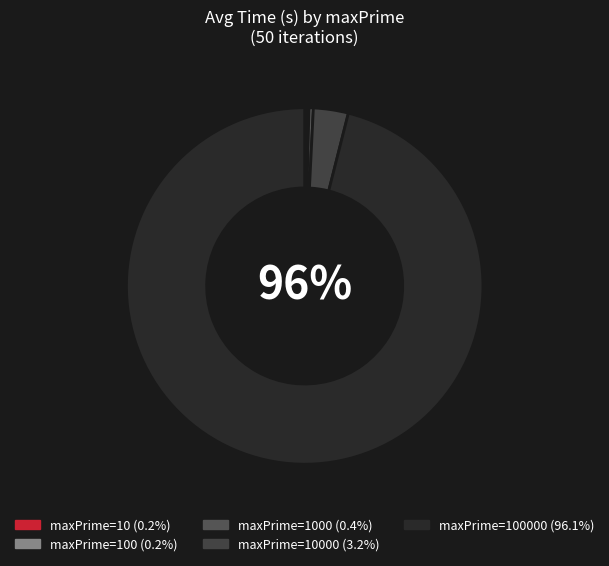

To the nearest percent, what is the average slice percentage?

20%